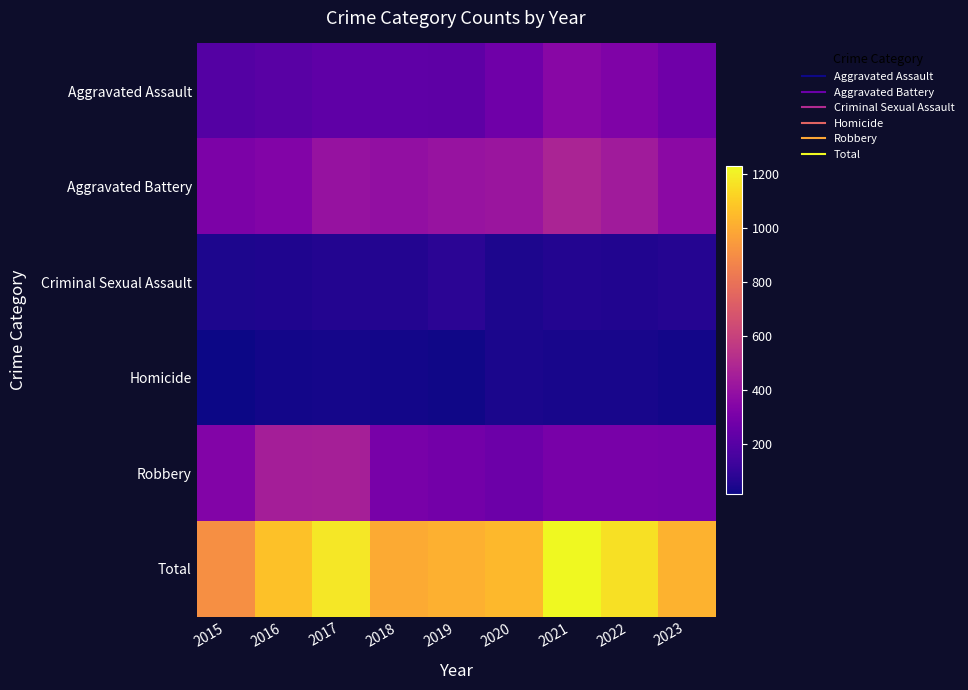

What is the smallest value displayed?

15